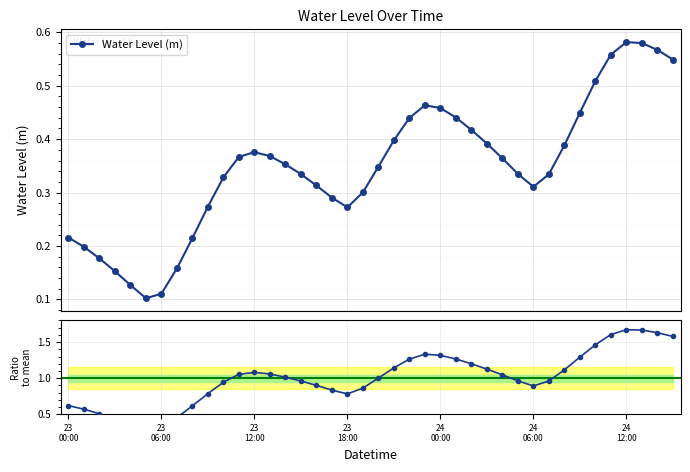

Is it true that Ratio to mean equals 0.9 at 38?

False